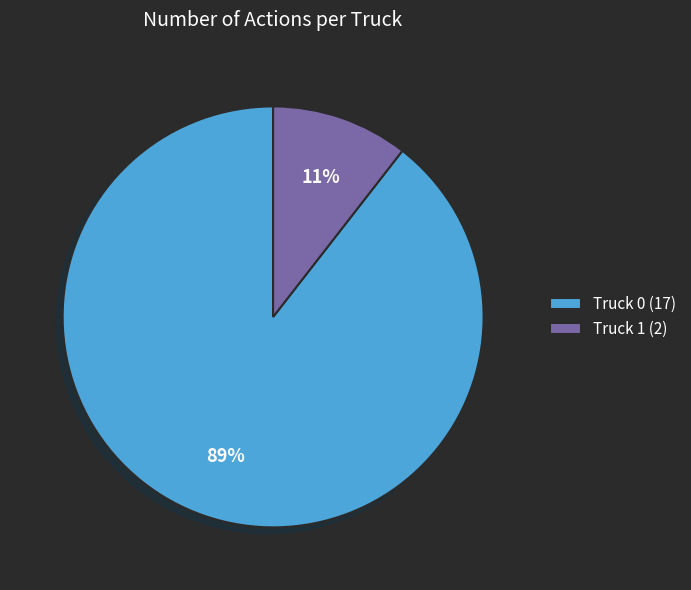

To the nearest percent, what portion does Truck 1 represent?

11%